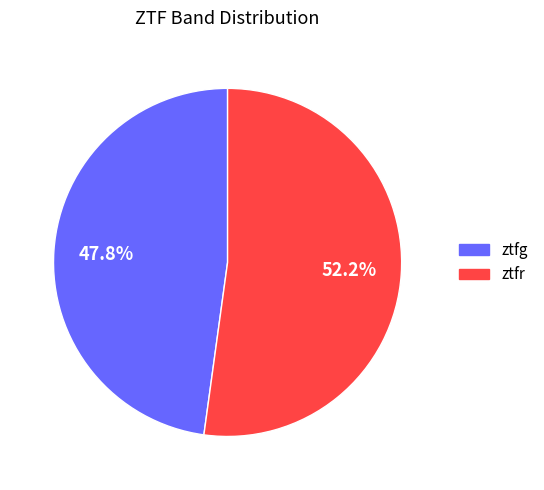

Is ztfr the majority of the pie?

Yes